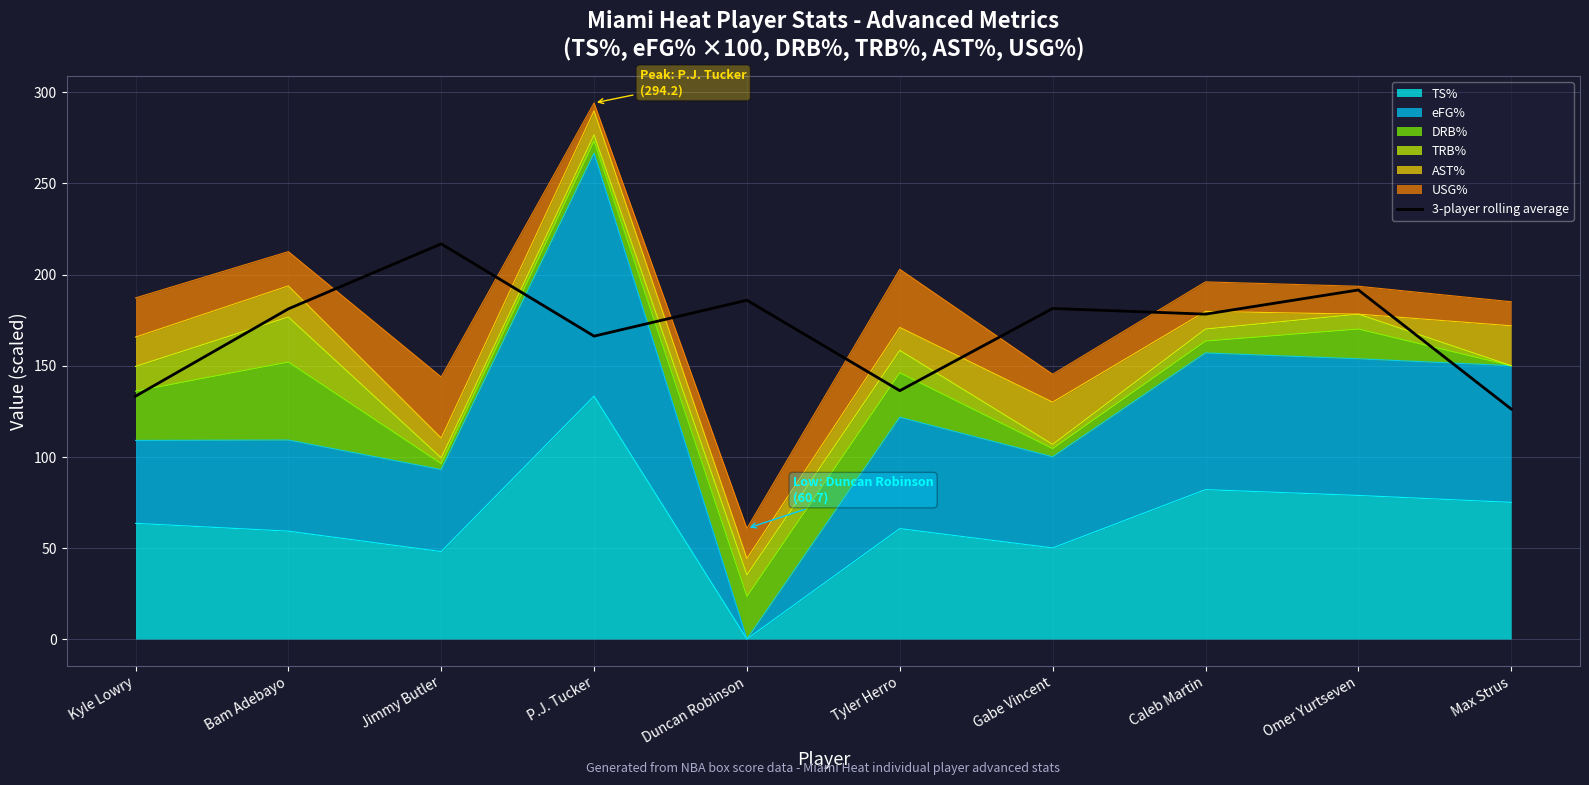

What is the greatest value displayed?

216.9